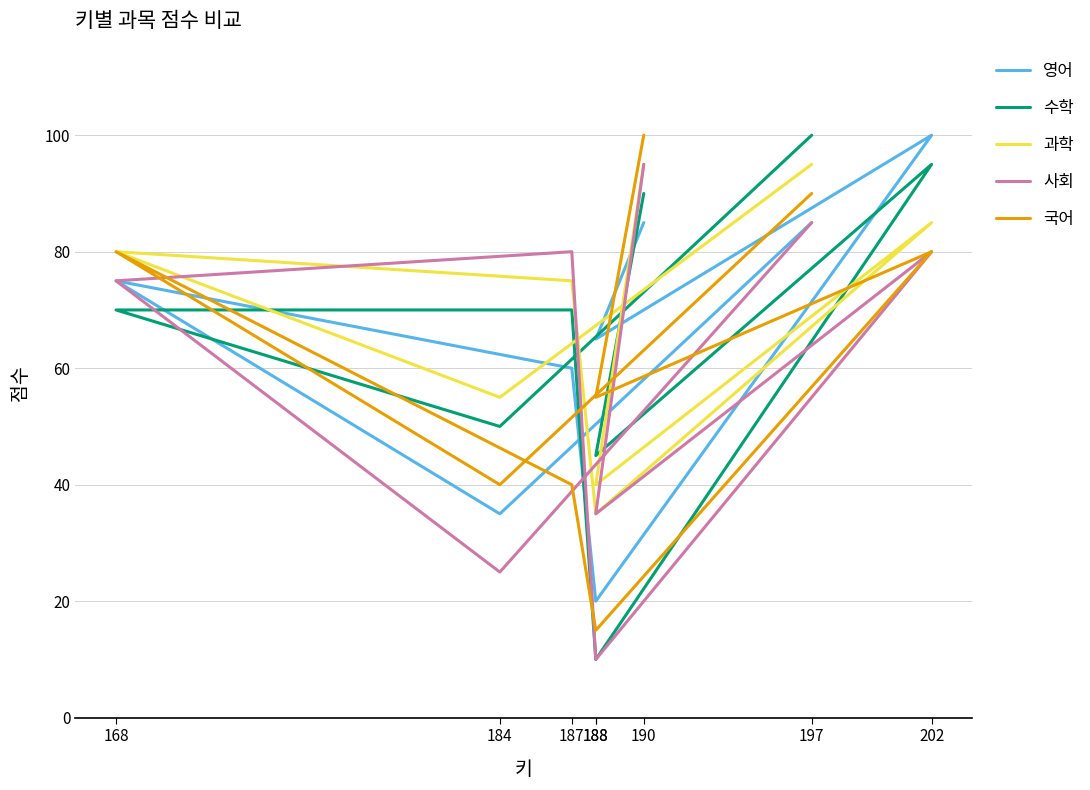

Which series has the widest spread of values?

수학